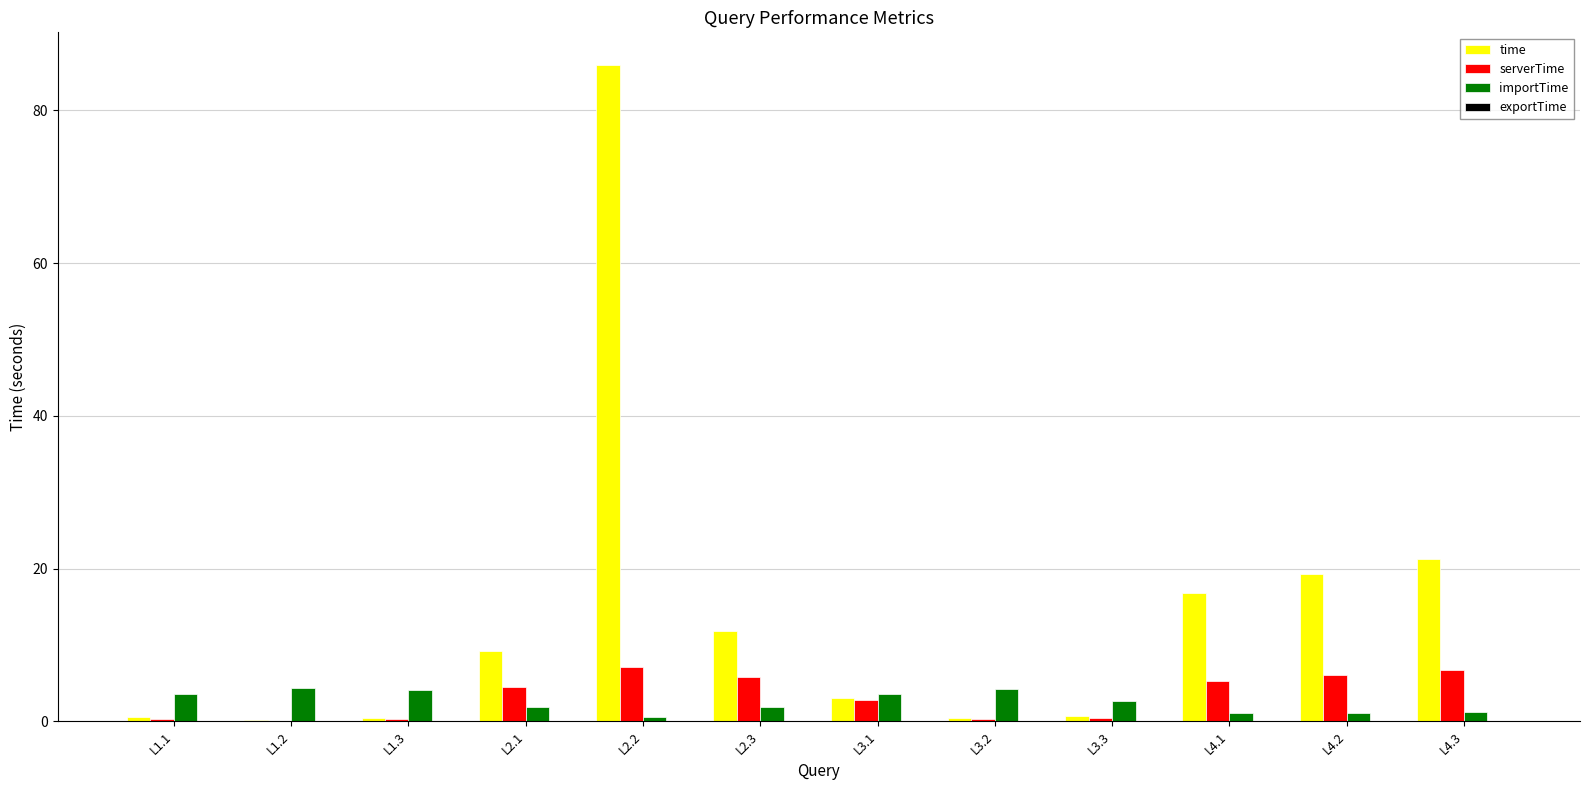

At which label is time closest to 43?

L4.3